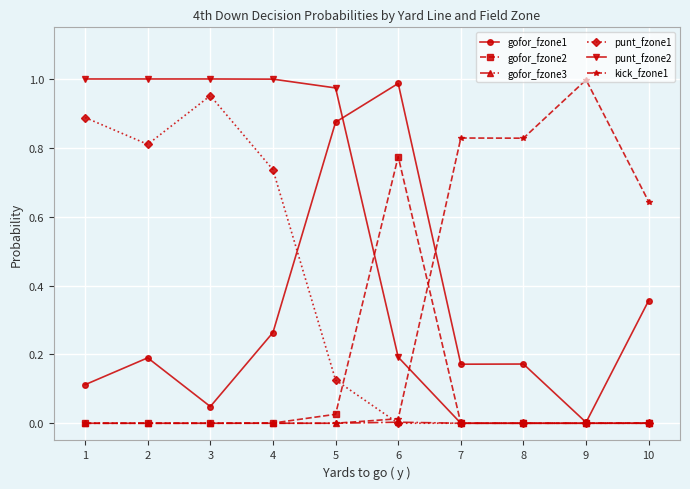

Count the number of data series in this chart.

6